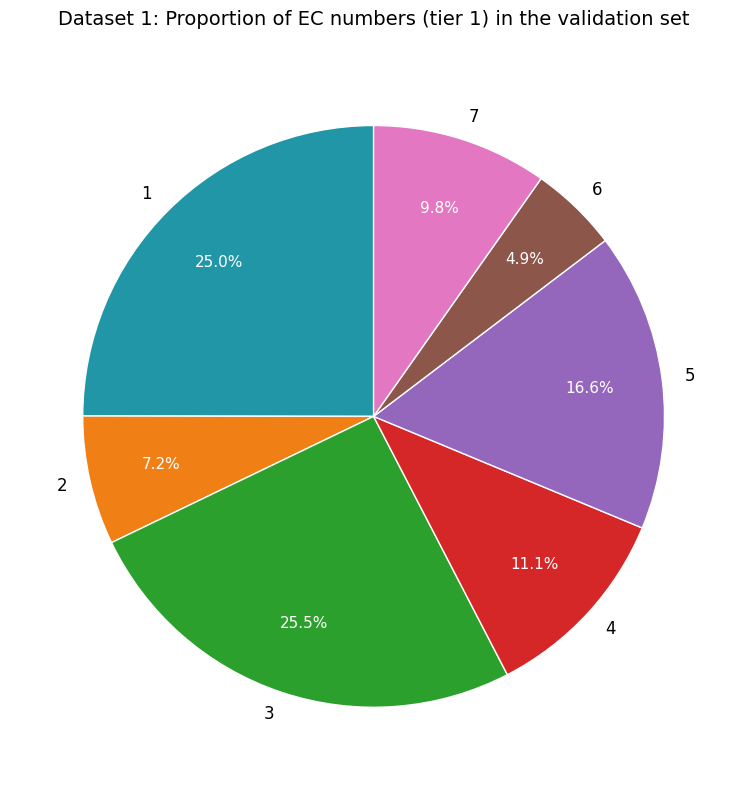

How many segments does this pie chart have?

7